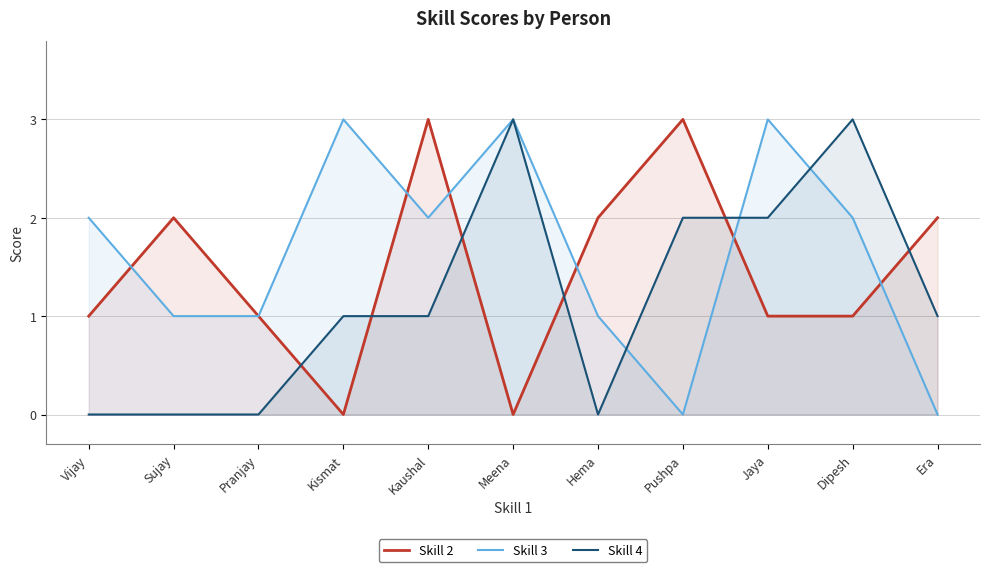

The Skill 3 series shows 1 at Sujay. True or false?

True